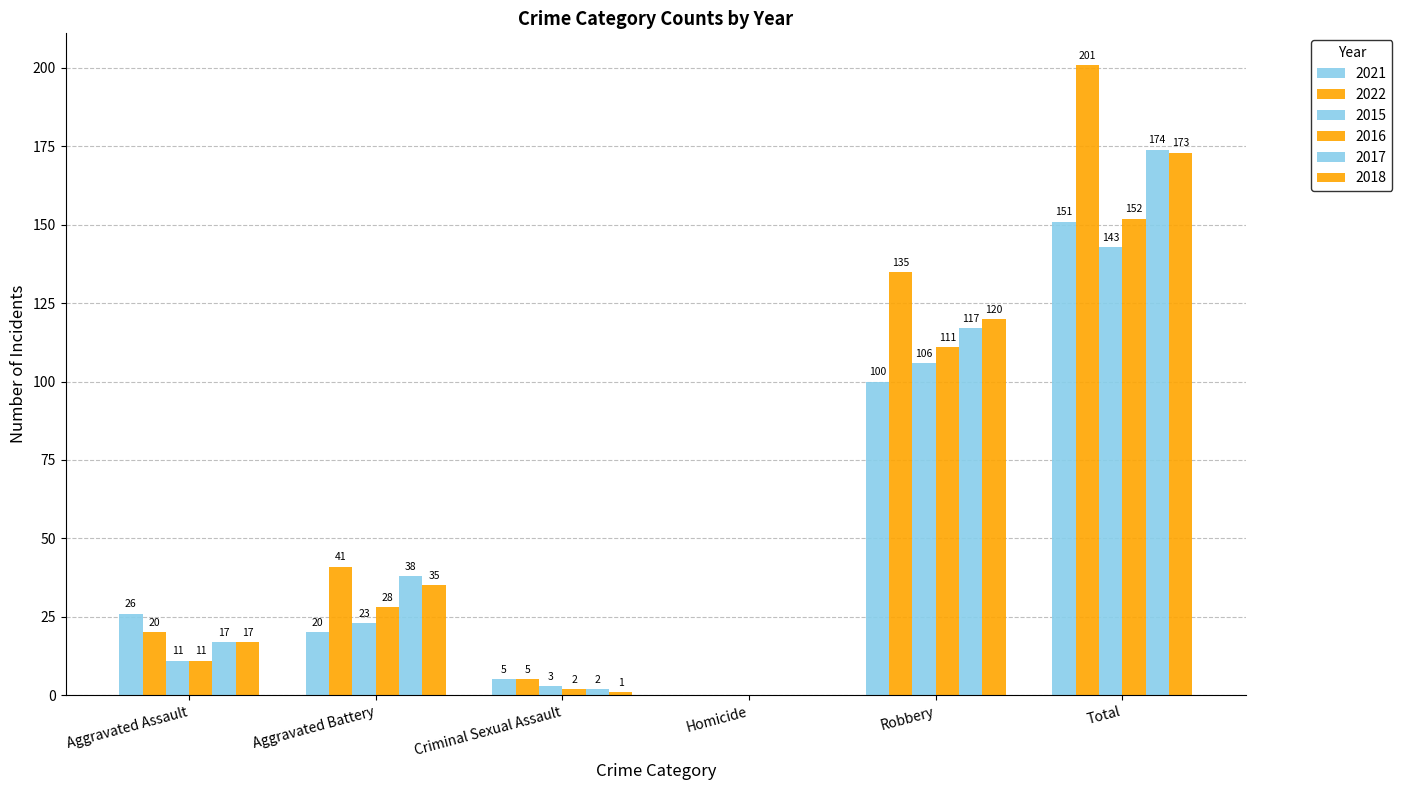

Which series has the largest range (max minus min)?

2022